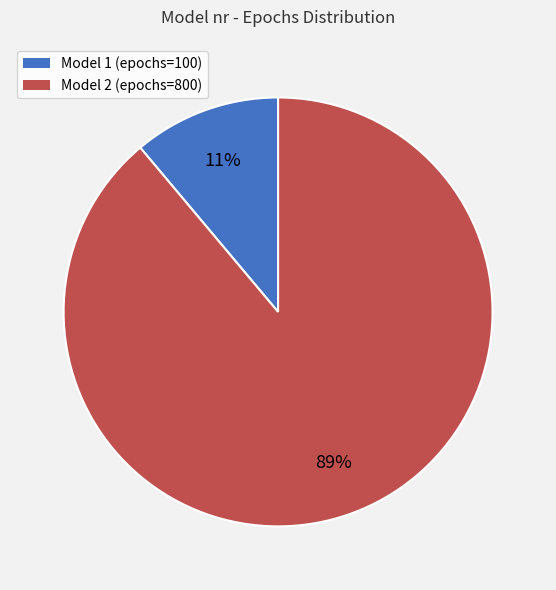

Which category has the biggest portion of the pie?

Model 2